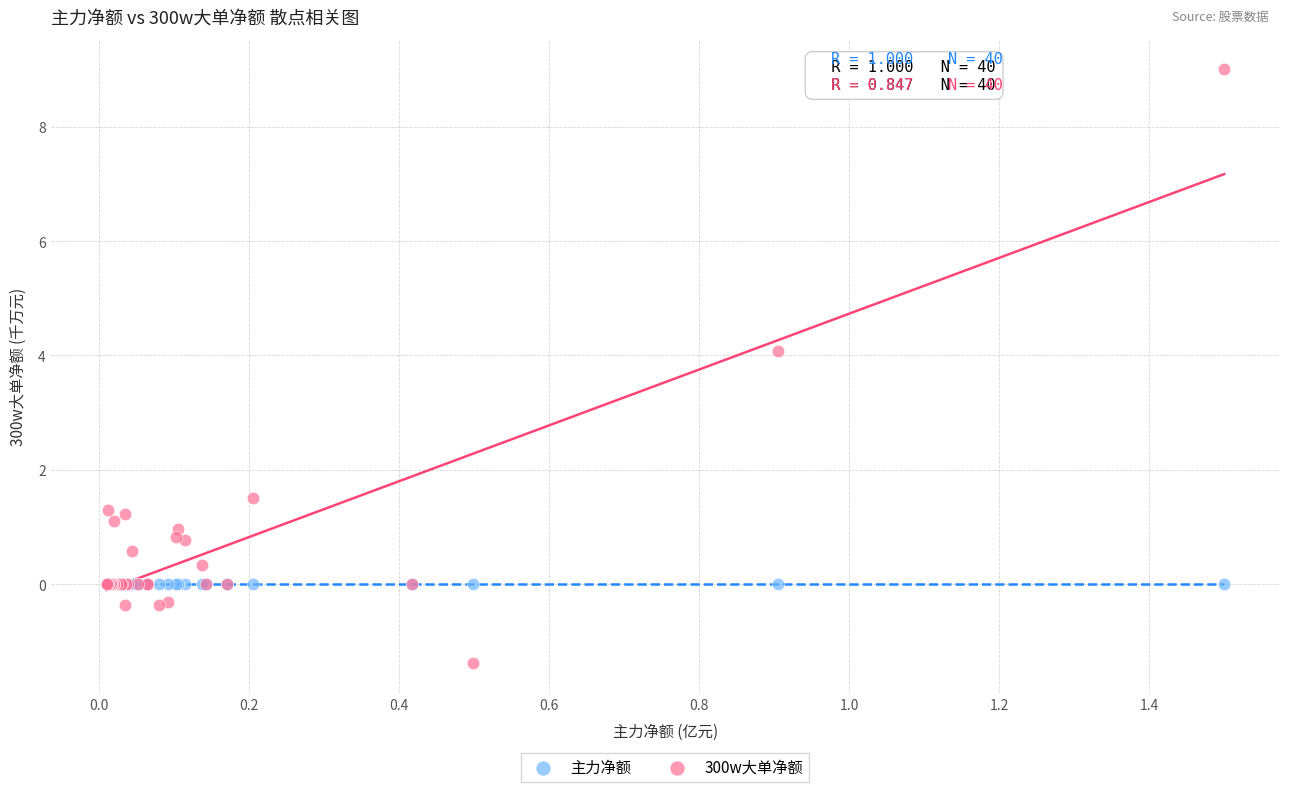

What are all the series names shown in the legend?

主力净额, 300w大单净额